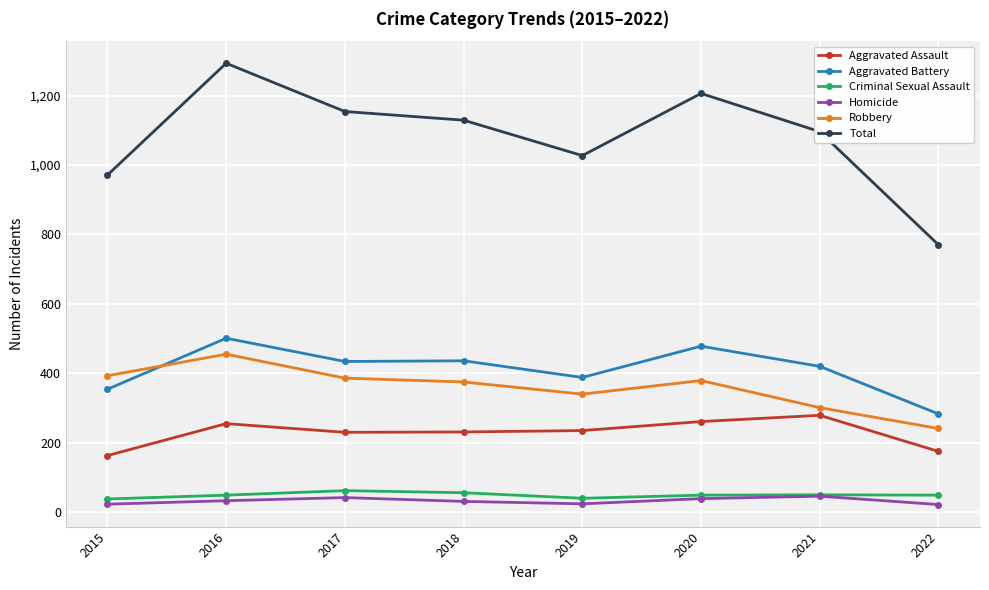

What are all the series names shown in the legend?

Aggravated Assault, Aggravated Battery, Criminal Sexual Assault, Homicide, Robbery, Total